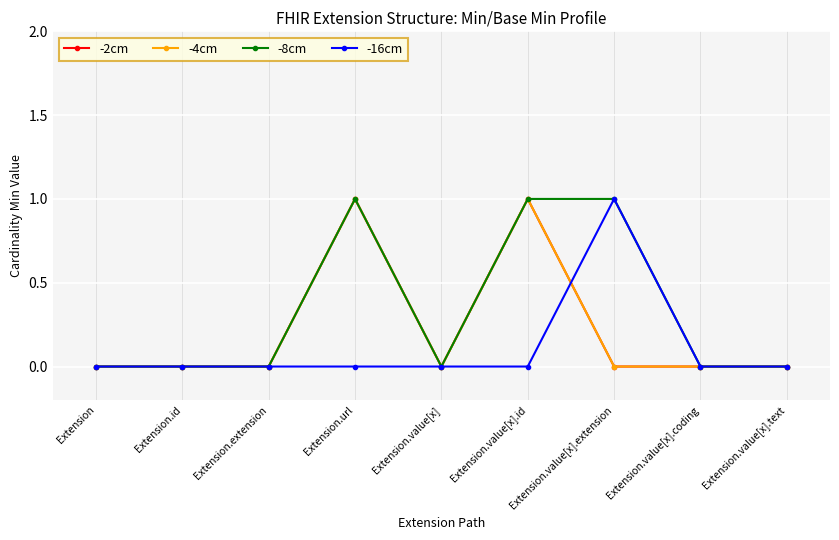

Does the chart have visible grid lines?

Yes